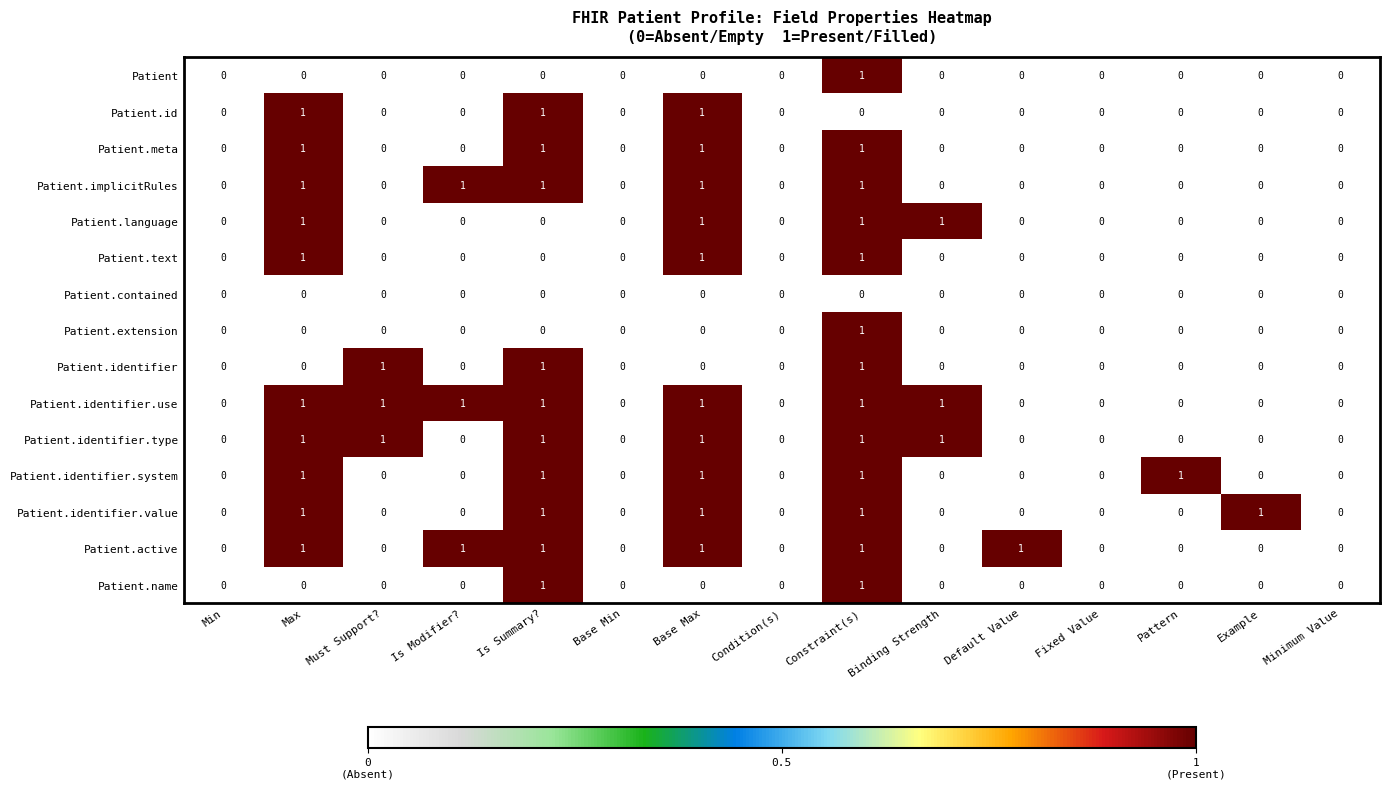

Which series has the largest total across all categories?

Patient.identifier.use